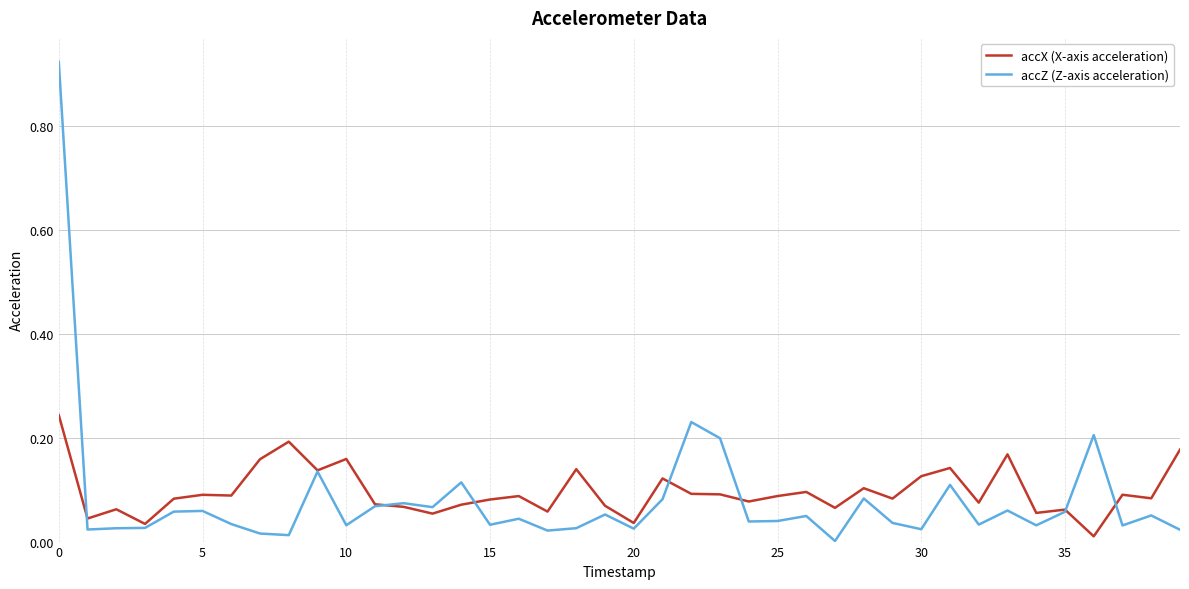

Which series has the widest spread of values?

accZ (Z-axis acceleration)